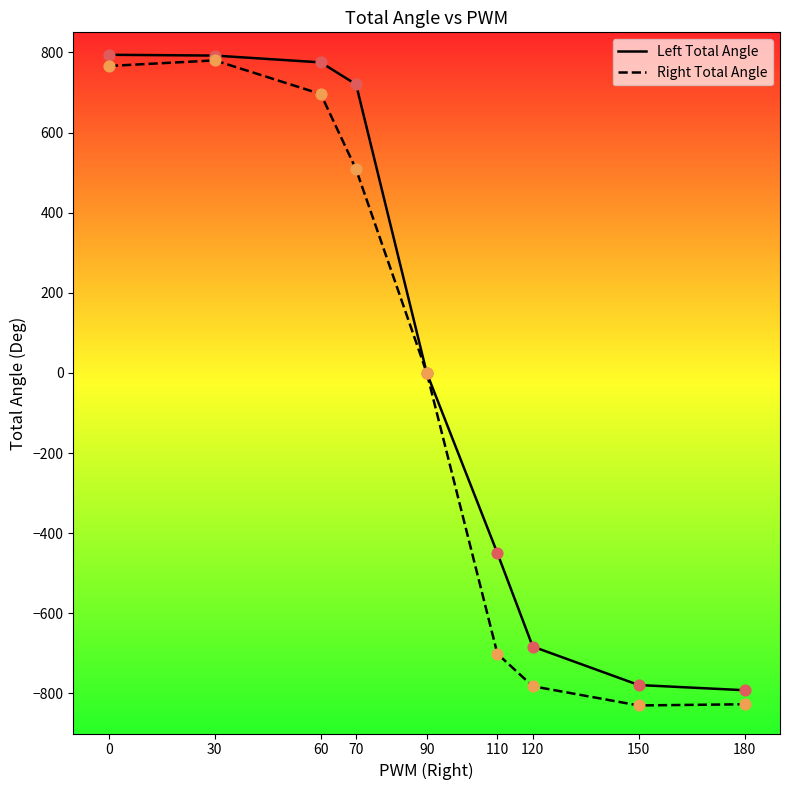

Which series has the largest total across all categories?

Left Total Angle